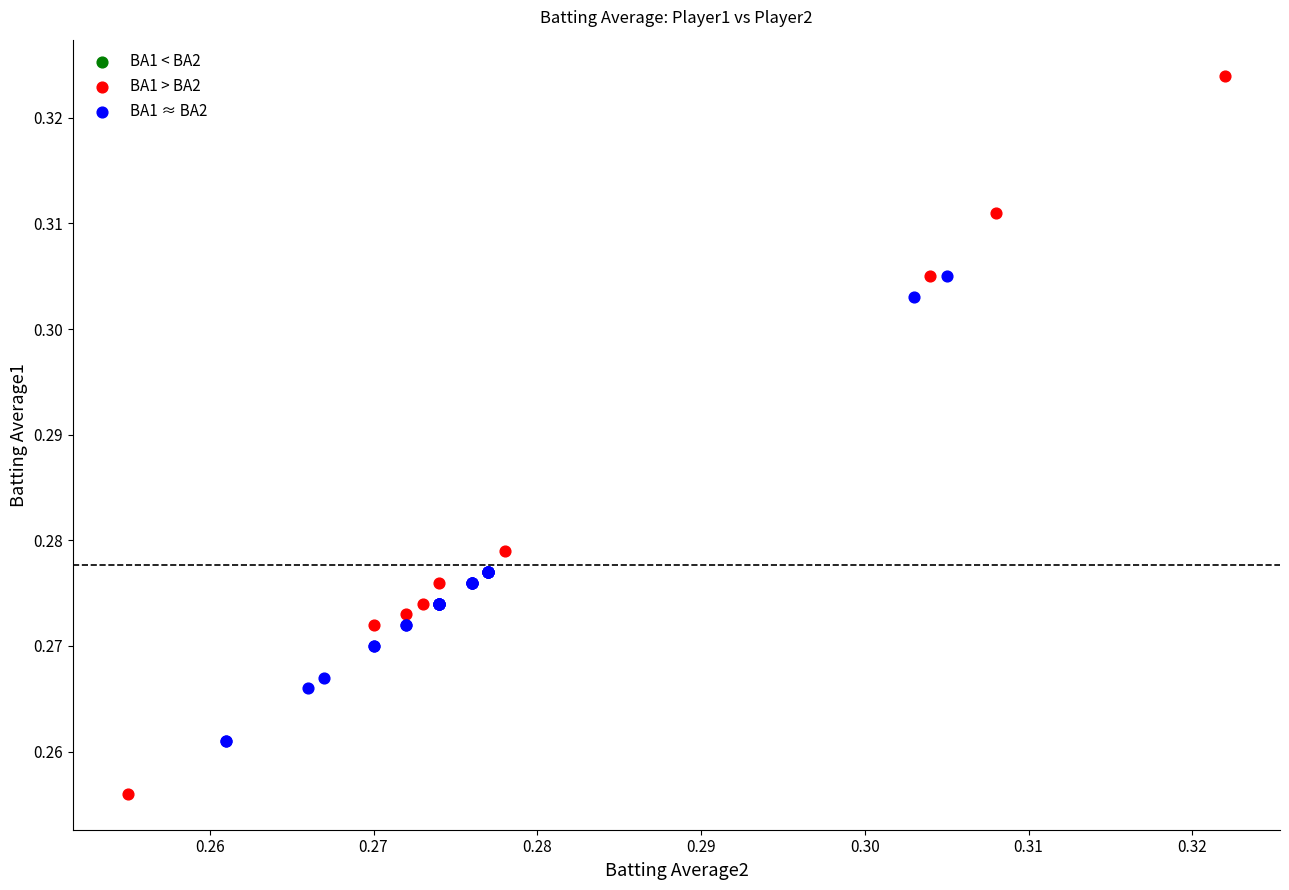

Which series contains the highest Y value?

BA1 > BA2